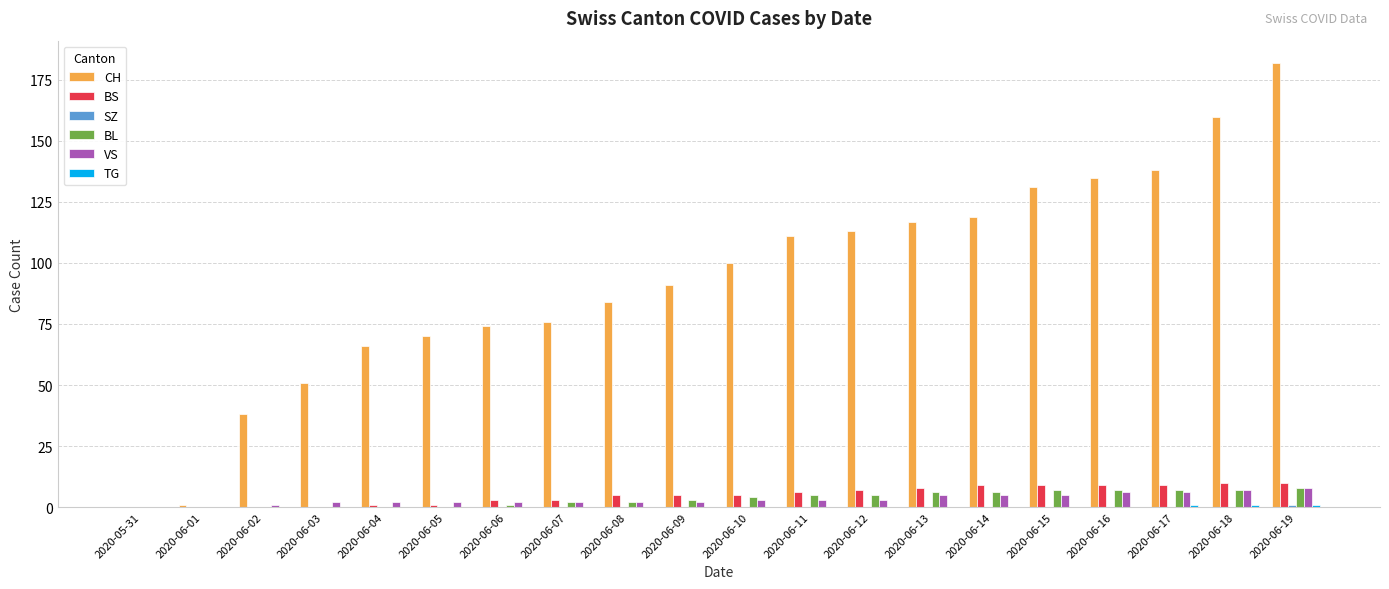

How many categories are shown in the chart?

20